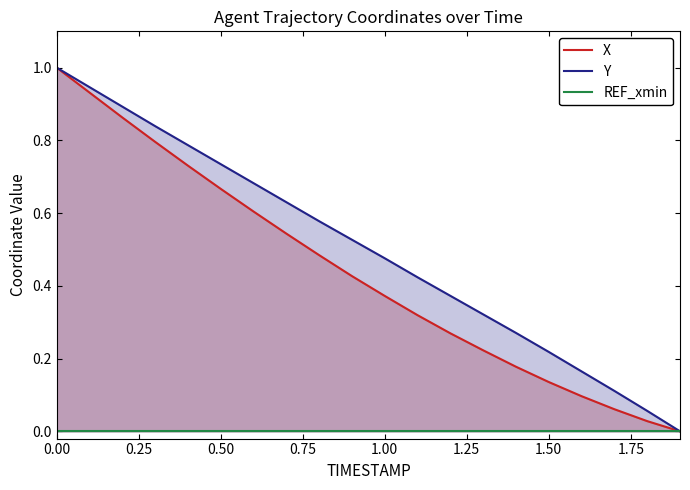

What is the maximum value for Y?

1.0